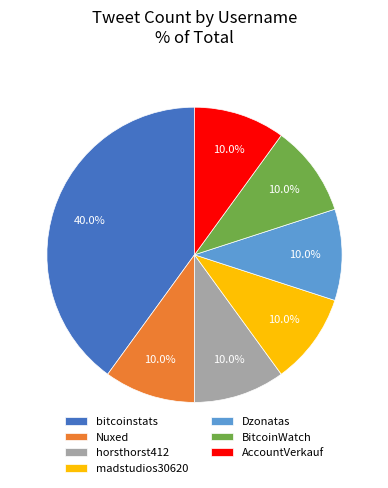

Which slice is the largest?

bitcoinstats